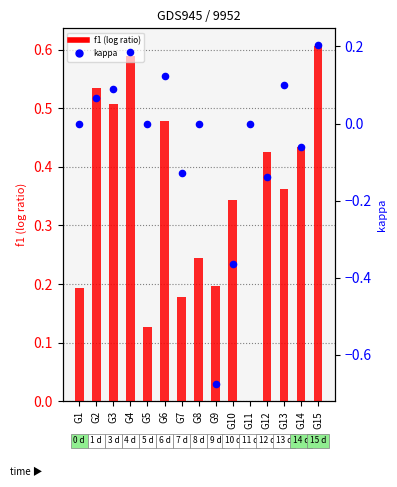

Which series contains the highest Y value?

f1 (log ratio)